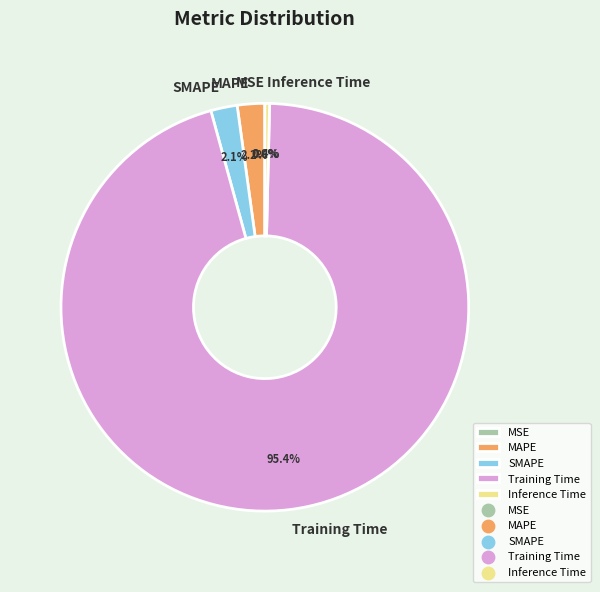

To the nearest percent, what percentage of the pie is Training Time?

95%